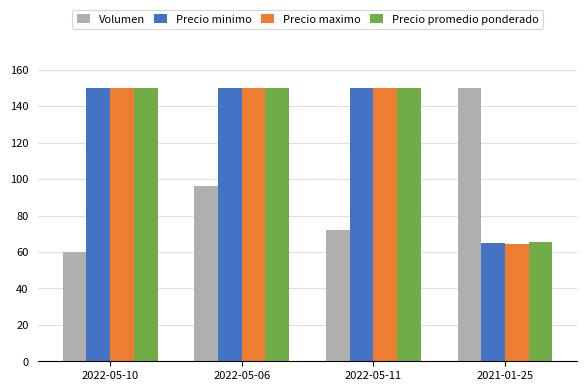

What is the smallest value displayed?

60.0